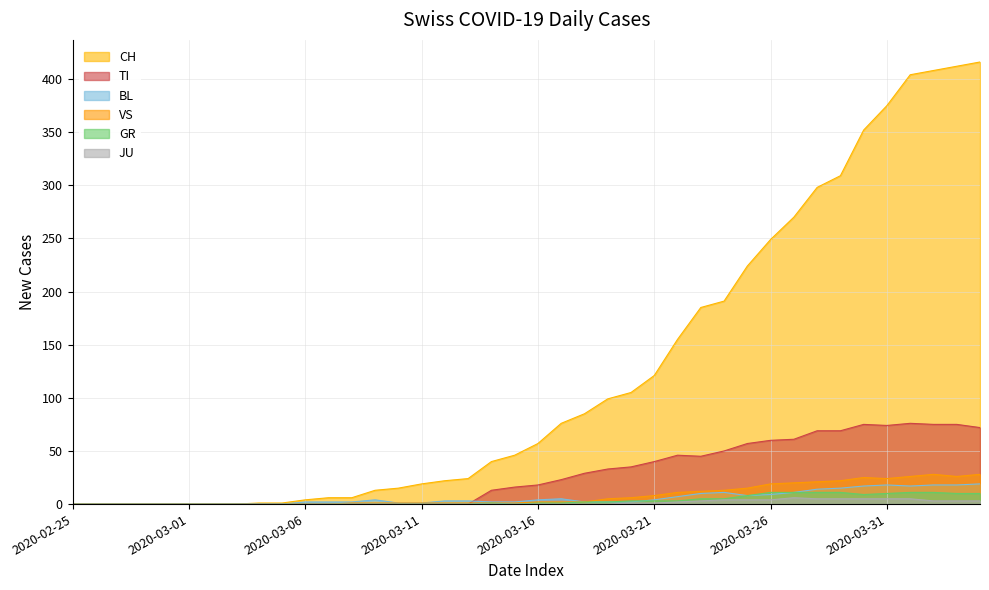

How many data points in TI are less than 18?

20